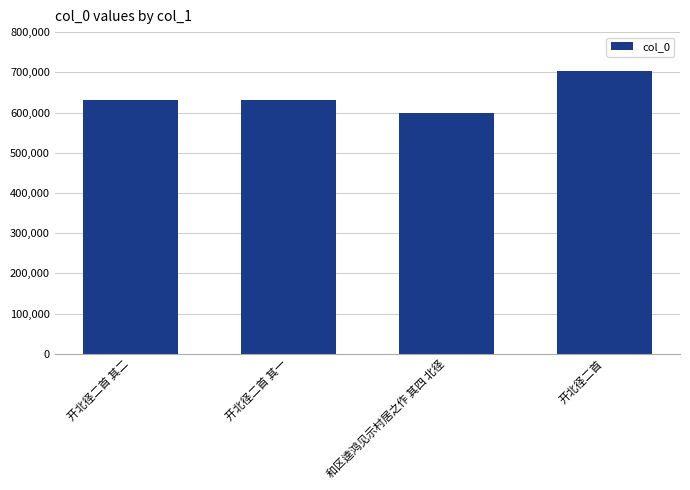

What is the label of the 1st bar from the right?

开北径二首